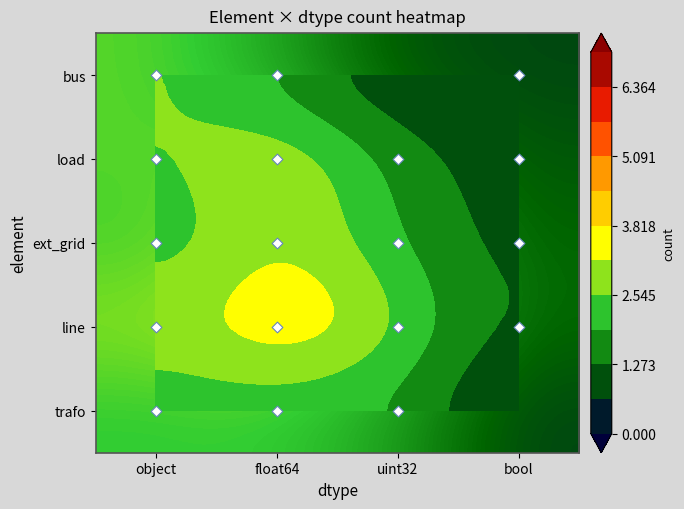

Is the value of load at object greater than the value of bus at uint32?

Yes